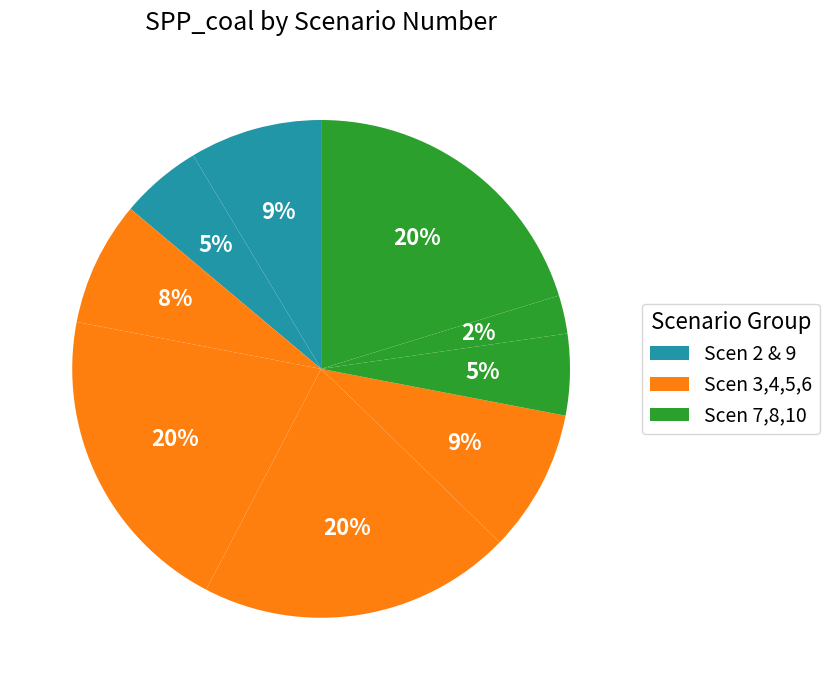

How many segments does this pie chart have?

9